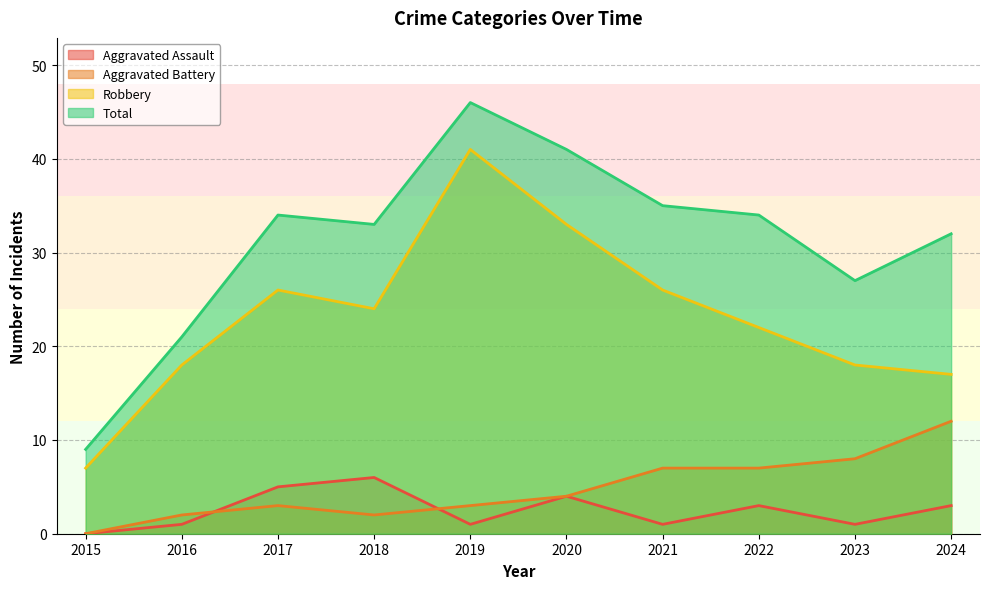

The value of Total at 2018 is 33. True or false?

True